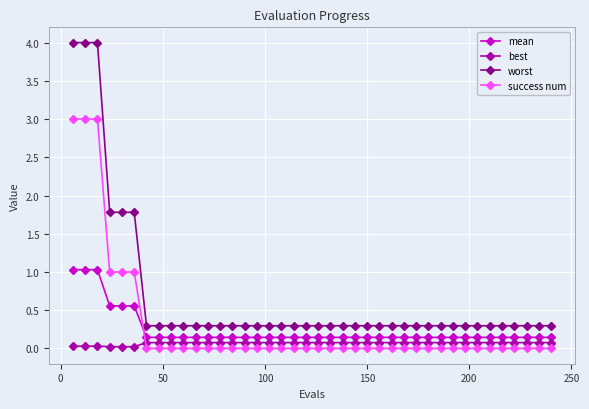

True or false: success num and best cross at least once.

True